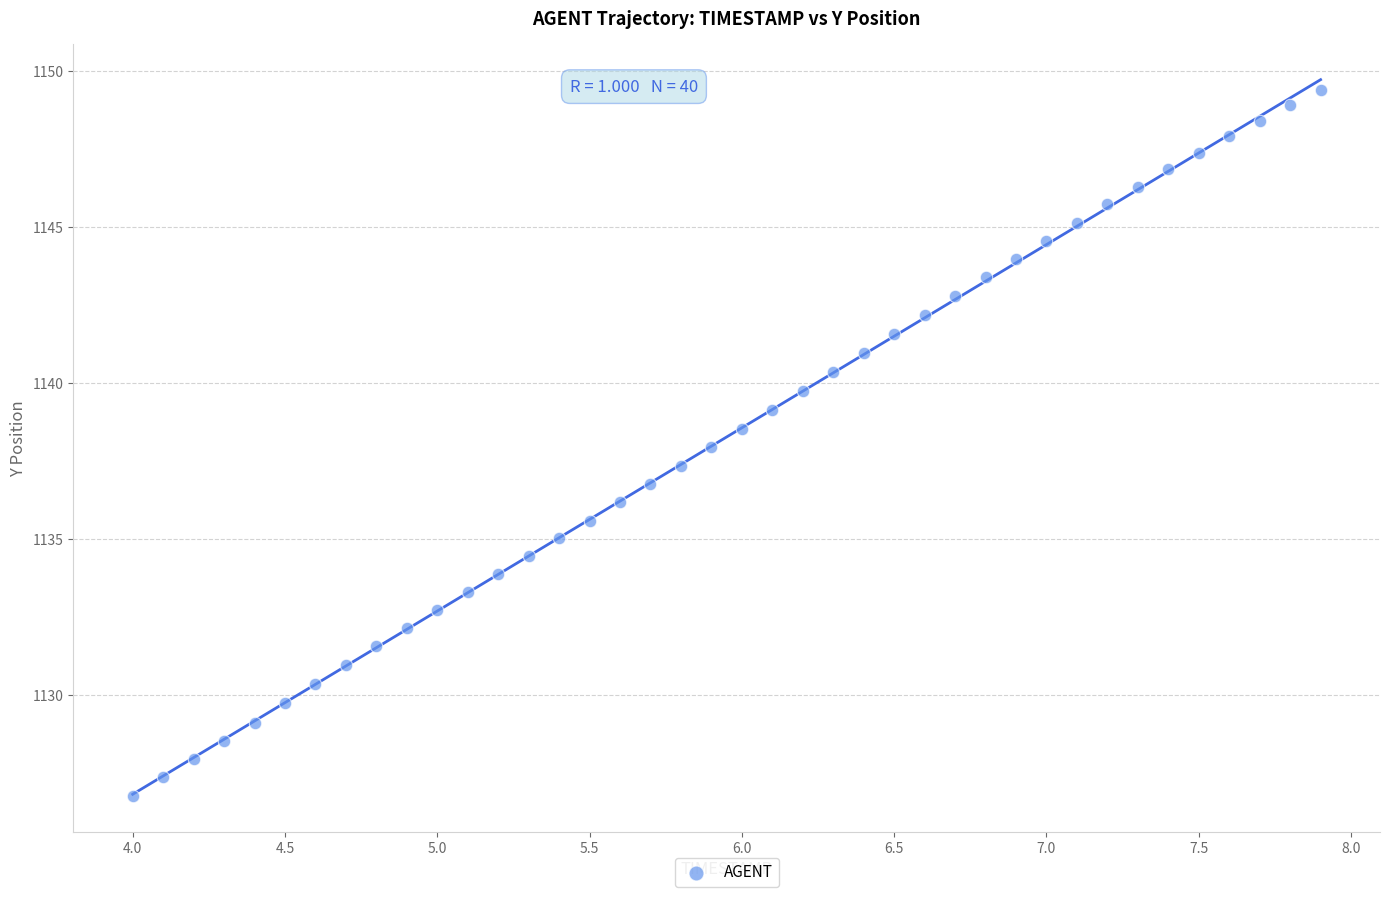

What is the range of Y values (max minus min)?

22.6